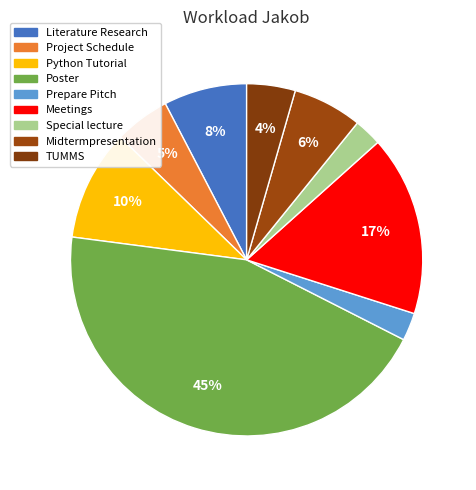

Is it true that Poster is 30% of the pie?

False